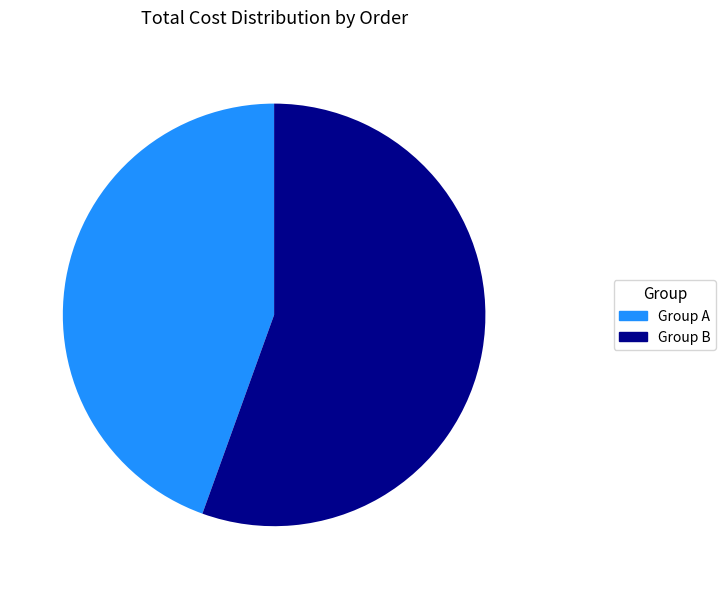

Is there any slice that represents more than half of the pie?

Yes